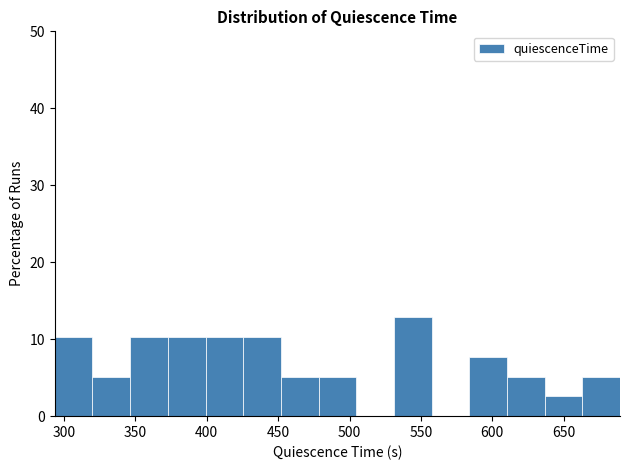

Which range on the x-axis has the tallest bar?

530 to 555